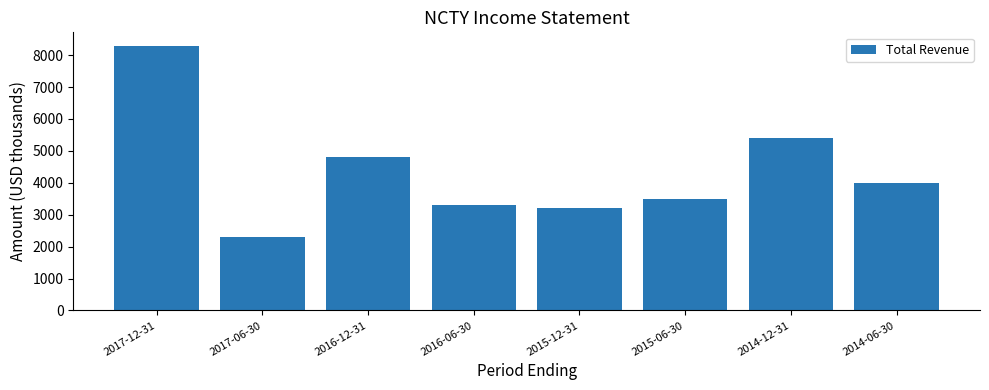

What is the difference between the values at 2015-06-30 and 2015-12-31?

300